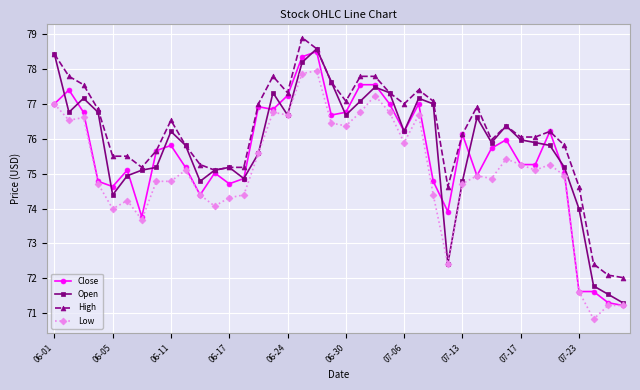

What is the difference between the maximum and minimum values in the Open series?

7.3